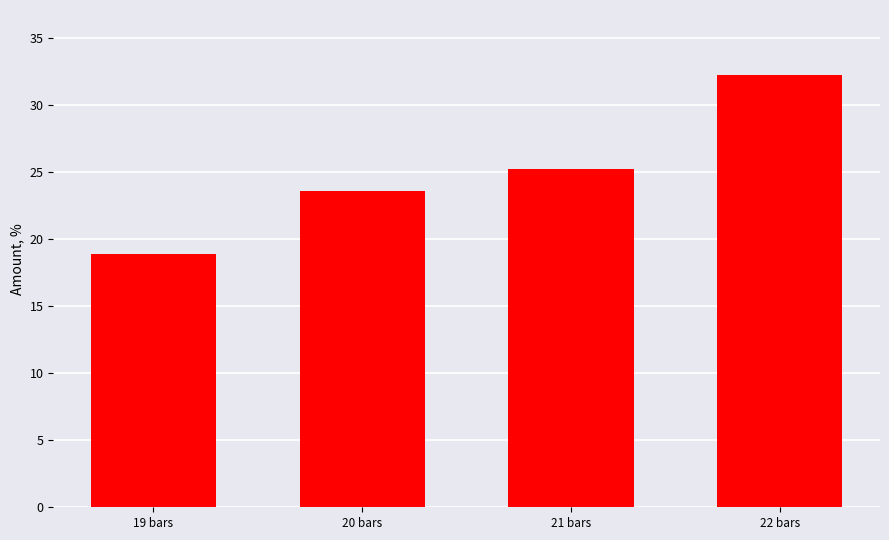

Rank the categories by value from lowest to highest.

19 bars, 20 bars, 21 bars, 22 bars